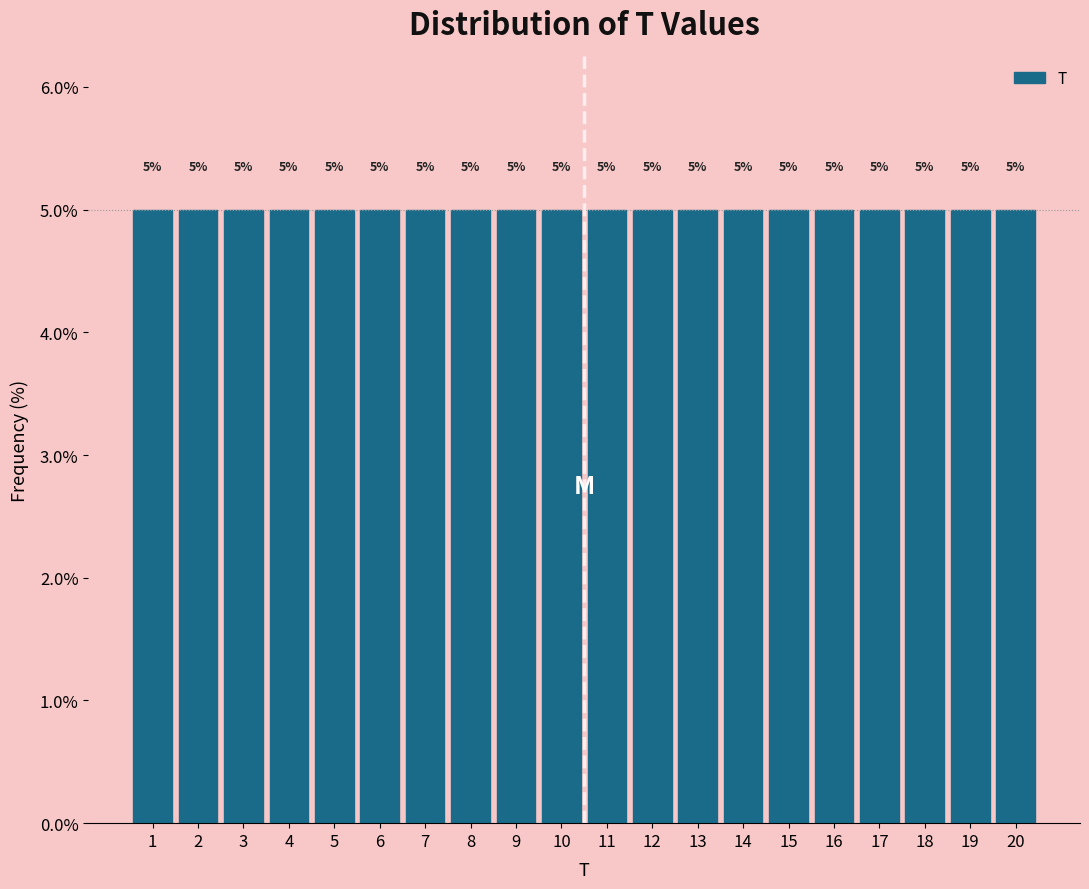

Reading left to right, list every bar in this chart as the range it spans on the x-axis followed by its height.

0.5 to 1.5: 5
1.5 to 2.5: 5
2.5 to 3.5: 5
3.5 to 4.5: 5
4.5 to 5.5: 5
5.5 to 6.5: 5
6.5 to 7.5: 5
7.5 to 8.5: 5
8.5 to 9.5: 5
9.5 to 10.5: 5
10.5 to 11.5: 5
11.5 to 12.5: 5
12.5 to 13.5: 5
13.5 to 14.5: 5
14.5 to 15.5: 5
15.5 to 16.5: 5
16.5 to 17.5: 5
17.5 to 18.5: 5
18.5 to 19.5: 5
19.5 to 20.5: 5